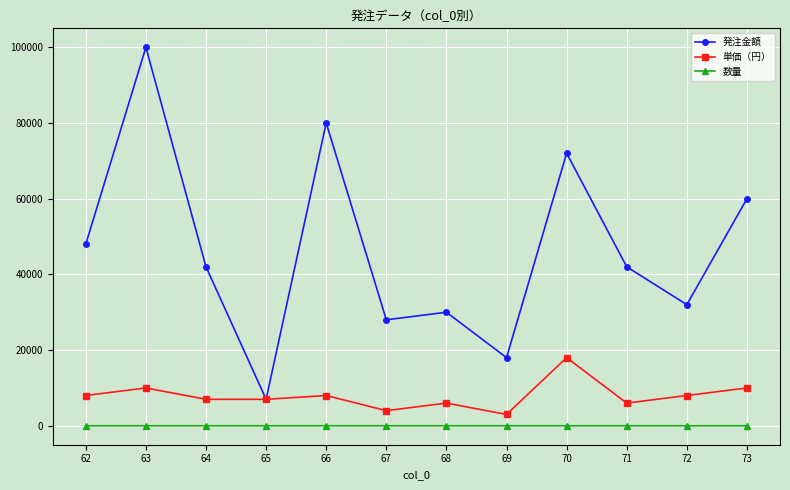

Is the value of 単価（円） at 70 greater than the value of 発注金額 at 63?

No